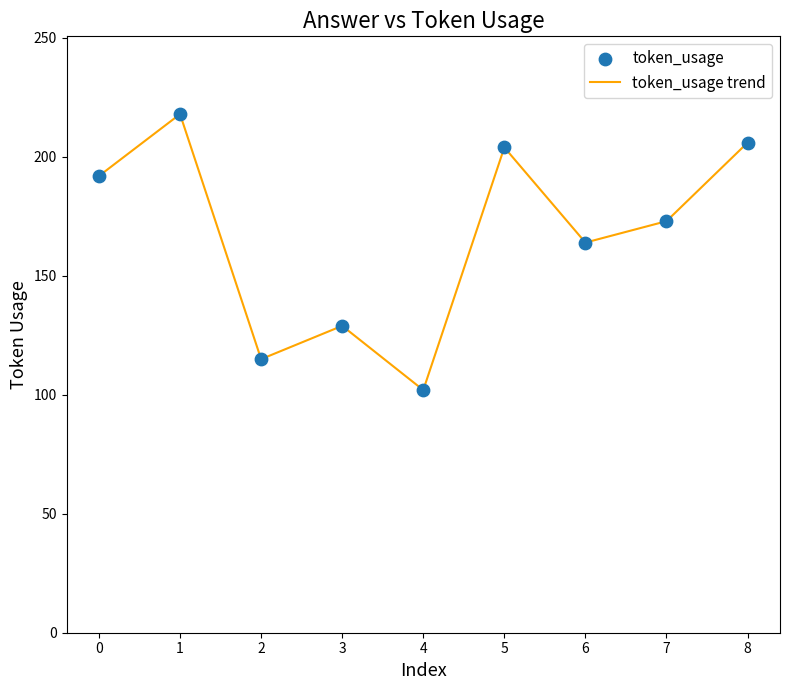

Read the value at 6.

164